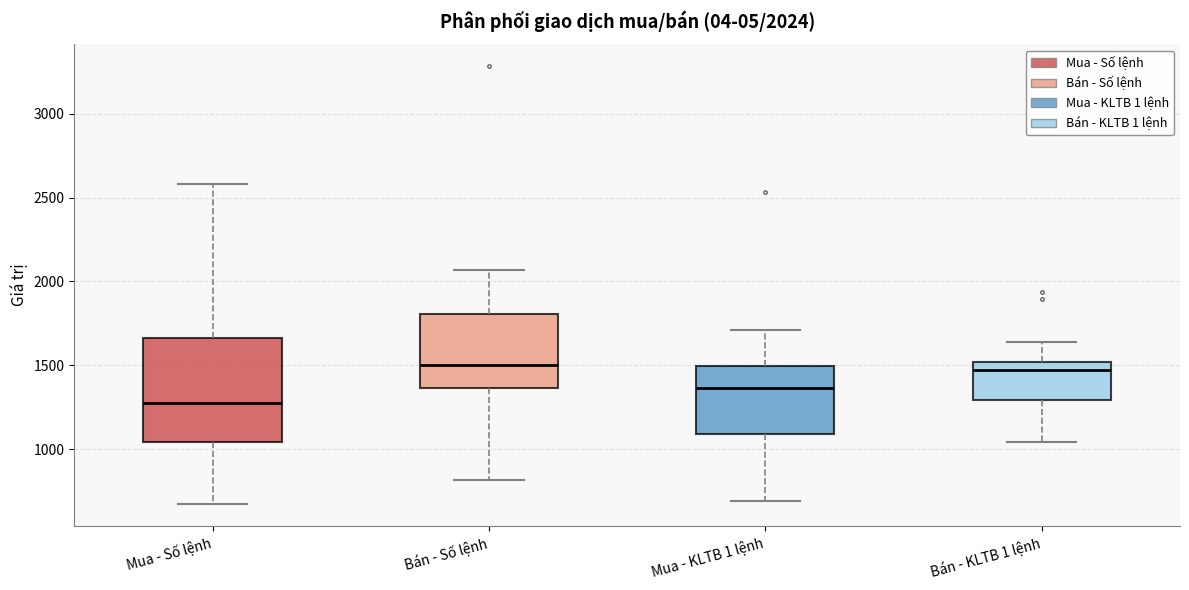

Which box has the lowest median line?

Mua - Số lệnh